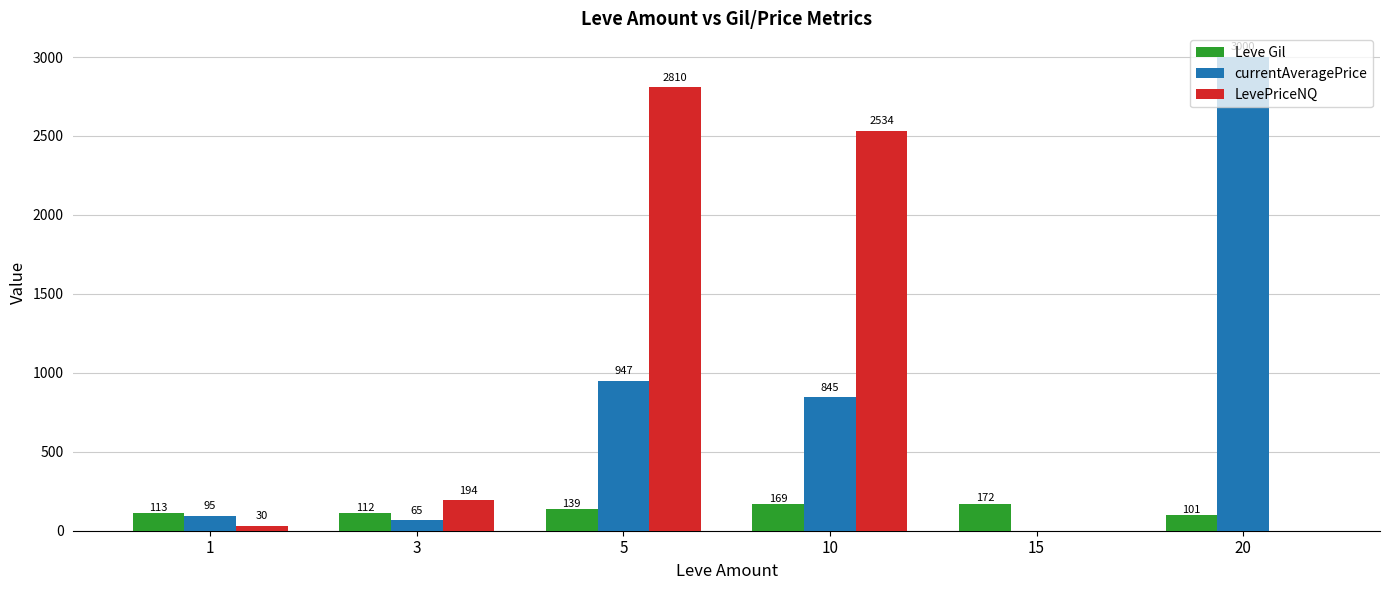

What is the greatest value displayed?

3000.0